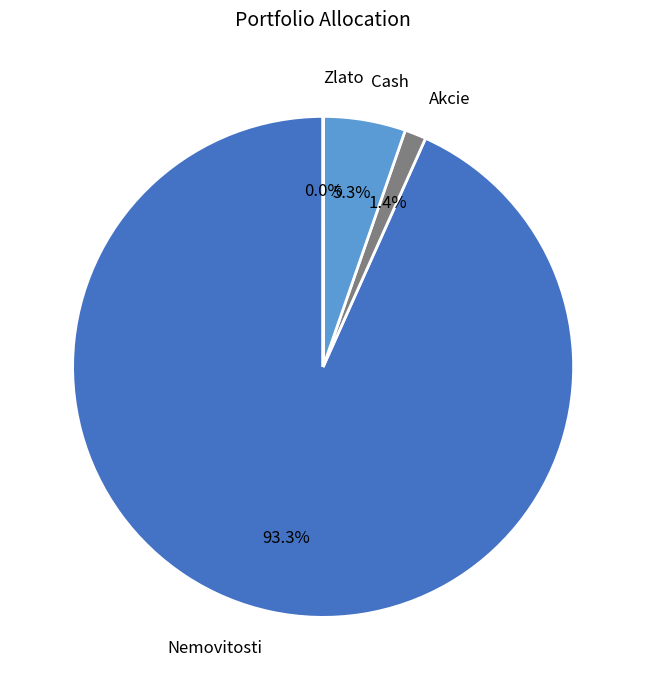

Which slice is the largest?

Nemovitosti